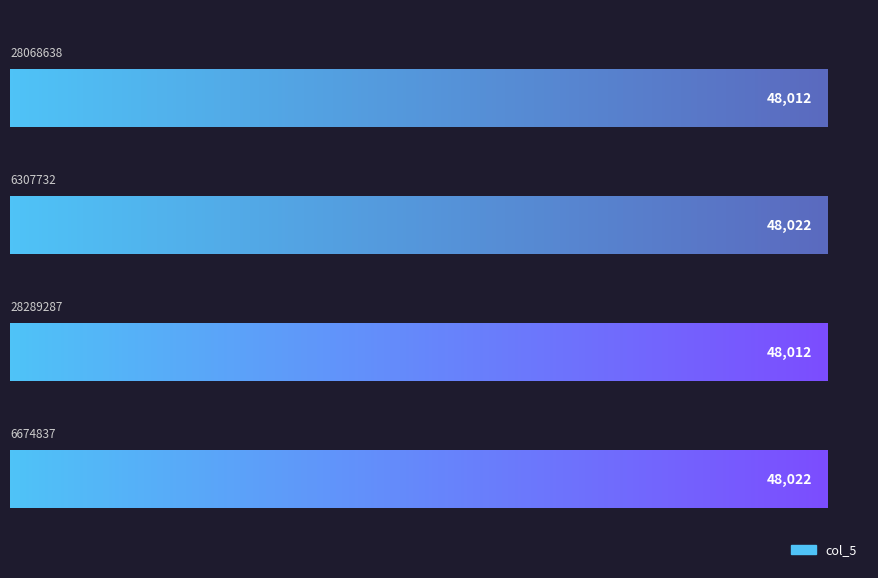

What is the smallest value displayed?

48012